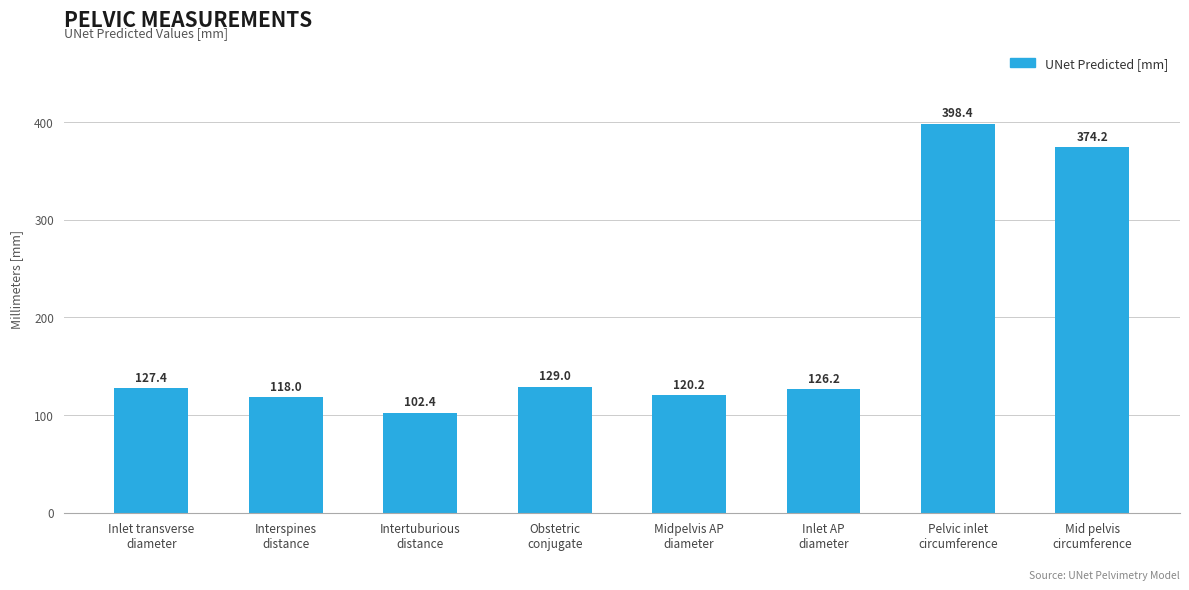

True or false: the data shows 573.1 at Pelvic inlet
circumference.

False